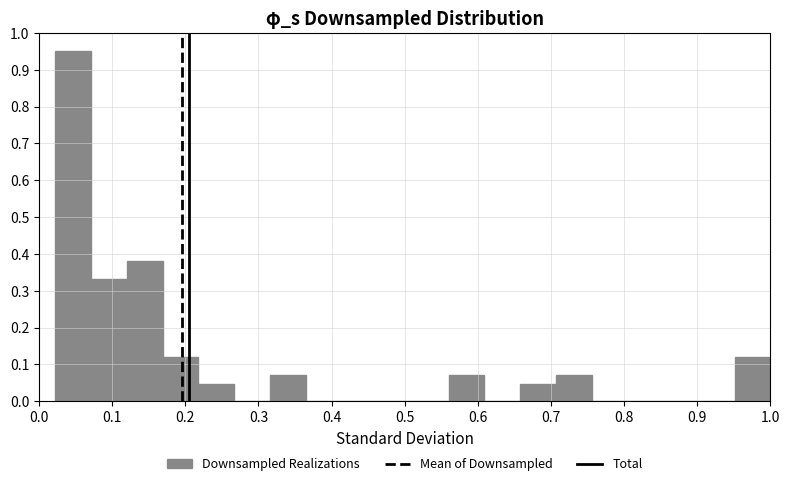

Reading left to right, list every bar in this chart as the range it spans on the x-axis followed by its height. Neither the bar edges nor the heights are printed on the chart, so give them approximately, as read against the axes.

0.02 to 0.07: 0.95
0.07 to 0.12: 0.33
0.12 to 0.17: 0.38
0.17 to 0.22: 0.12
0.22 to 0.27: 0.05
0.27 to 0.32: 0
0.32 to 0.36: 0.07
0.36 to 0.41: 0
0.41 to 0.46: 0
0.46 to 0.51: 0
0.51 to 0.56: 0
0.56 to 0.61: 0.07
0.61 to 0.66: 0
0.66 to 0.71: 0.05
0.71 to 0.76: 0.07
0.76 to 0.80: 0
0.80 to 0.85: 0
0.85 to 0.90: 0
0.90 to 0.95: 0
0.95 to 1.00: 0.12